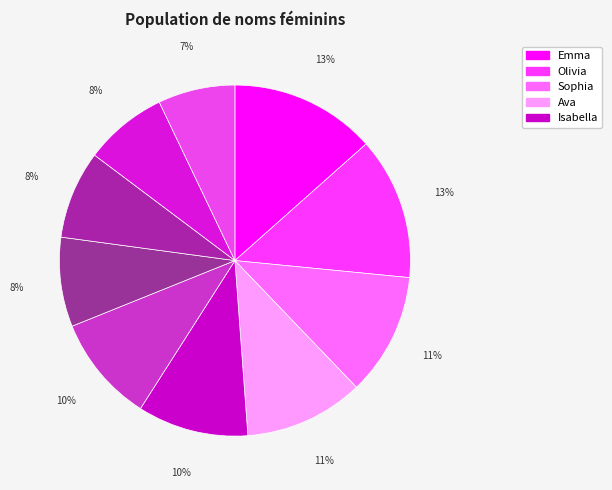

How many segments does this pie chart have?

10